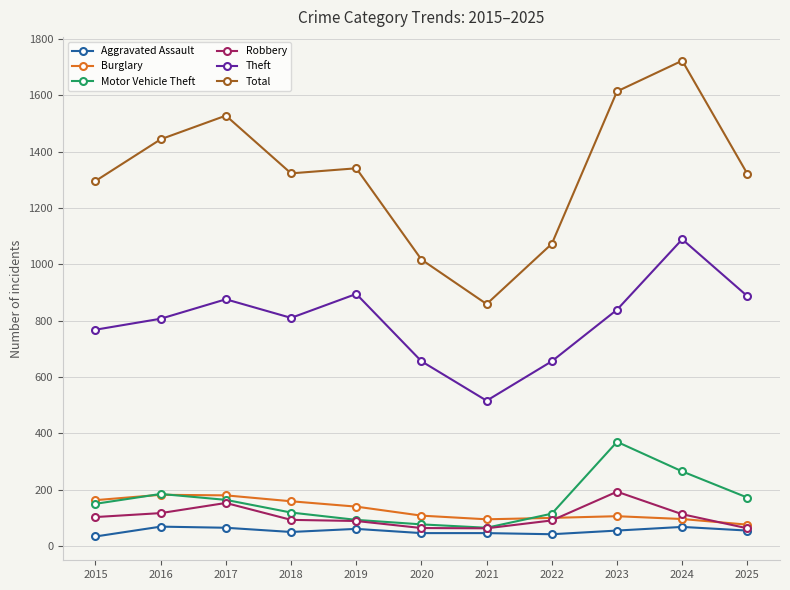

True or false: Theft has more than 0 points higher than both neighbors.

True